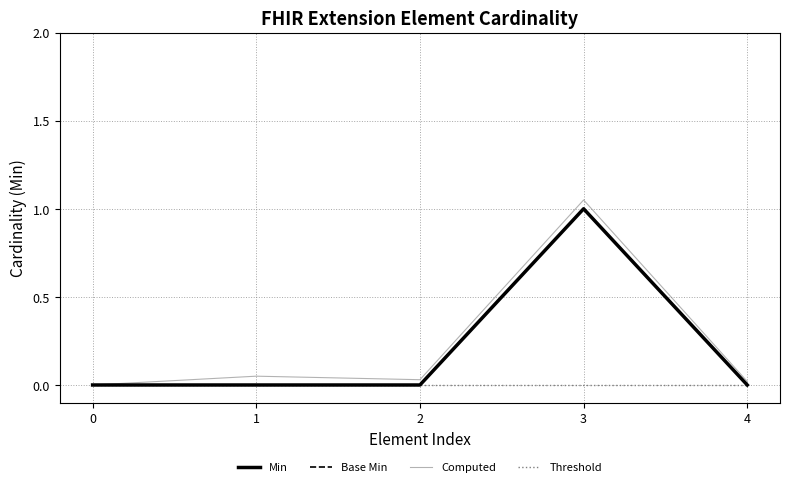

True or false: Computed and Threshold intersect in this chart.

False